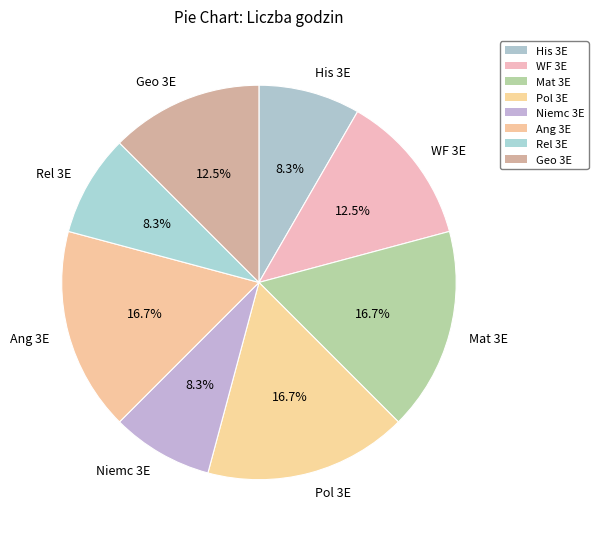

Does any single category account for the majority?

No